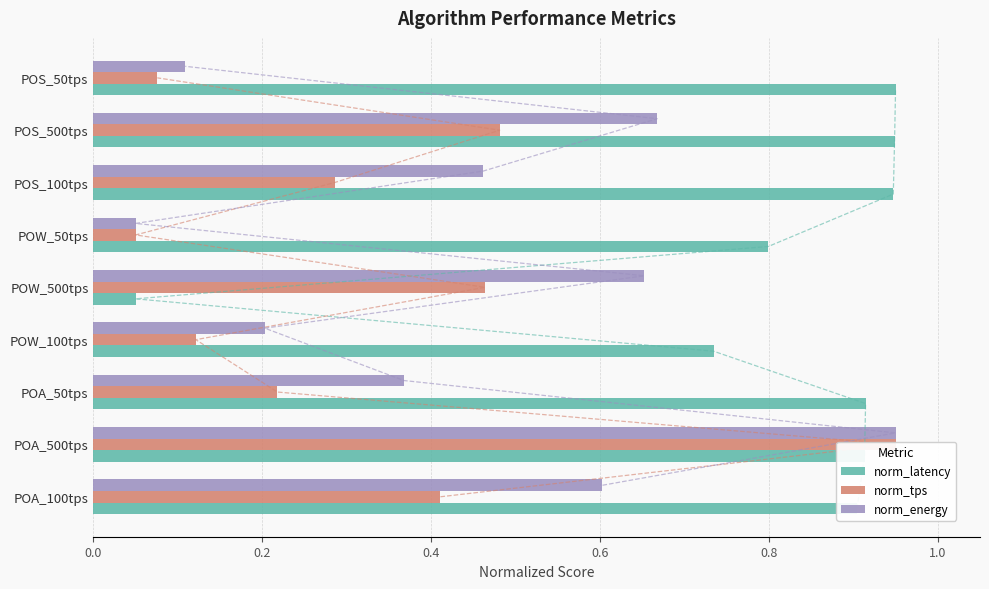

The value of norm_latency at POW_100tps is 1.0. True or false?

False